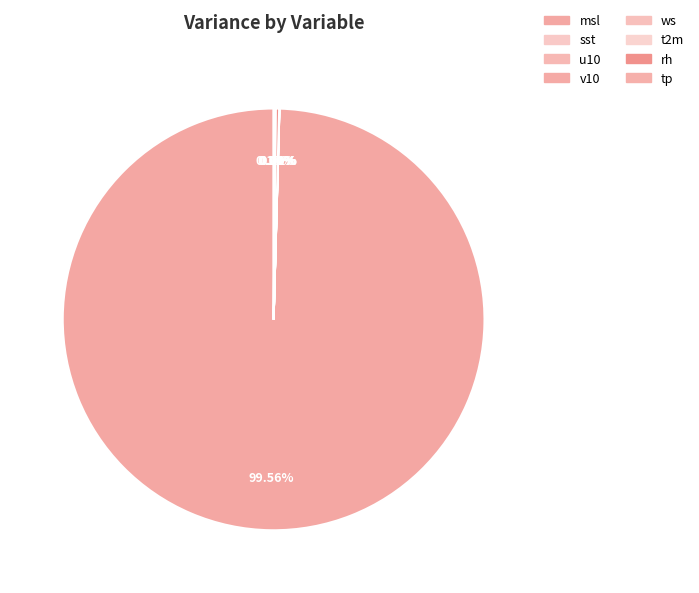

What portion of the pie excludes msl?

0.4%